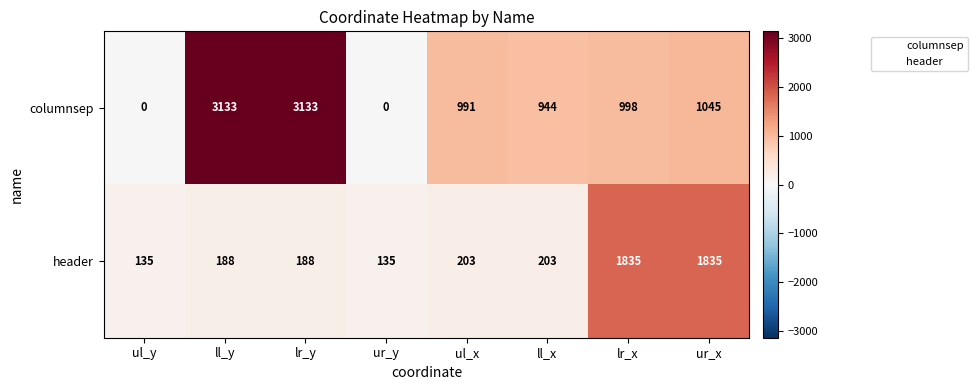

Reading left to right, what are all the values shown in this chart?

columnsep: ul_y=0	ll_y=3133	lr_y=3133	ur_y=0	ul_x=991	ll_x=944	lr_x=998	ur_x=1045
header: ul_y=135	ll_y=188	lr_y=188	ur_y=135	ul_x=203	ll_x=203	lr_x=1835	ur_x=1835